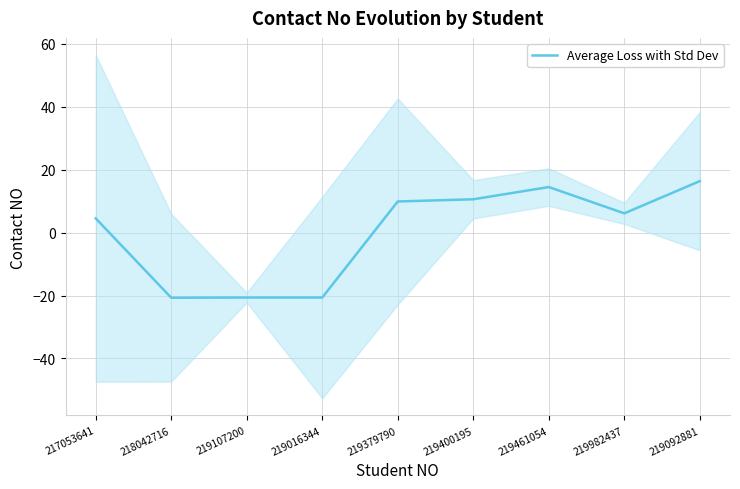

What is the difference between the second highest and minimum values?

35.2